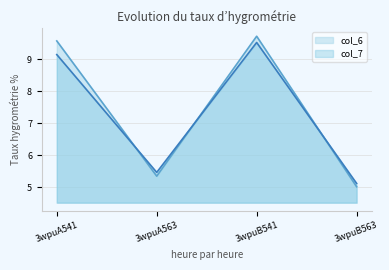

Where is the first local maximum for col_7?

3wpuB541